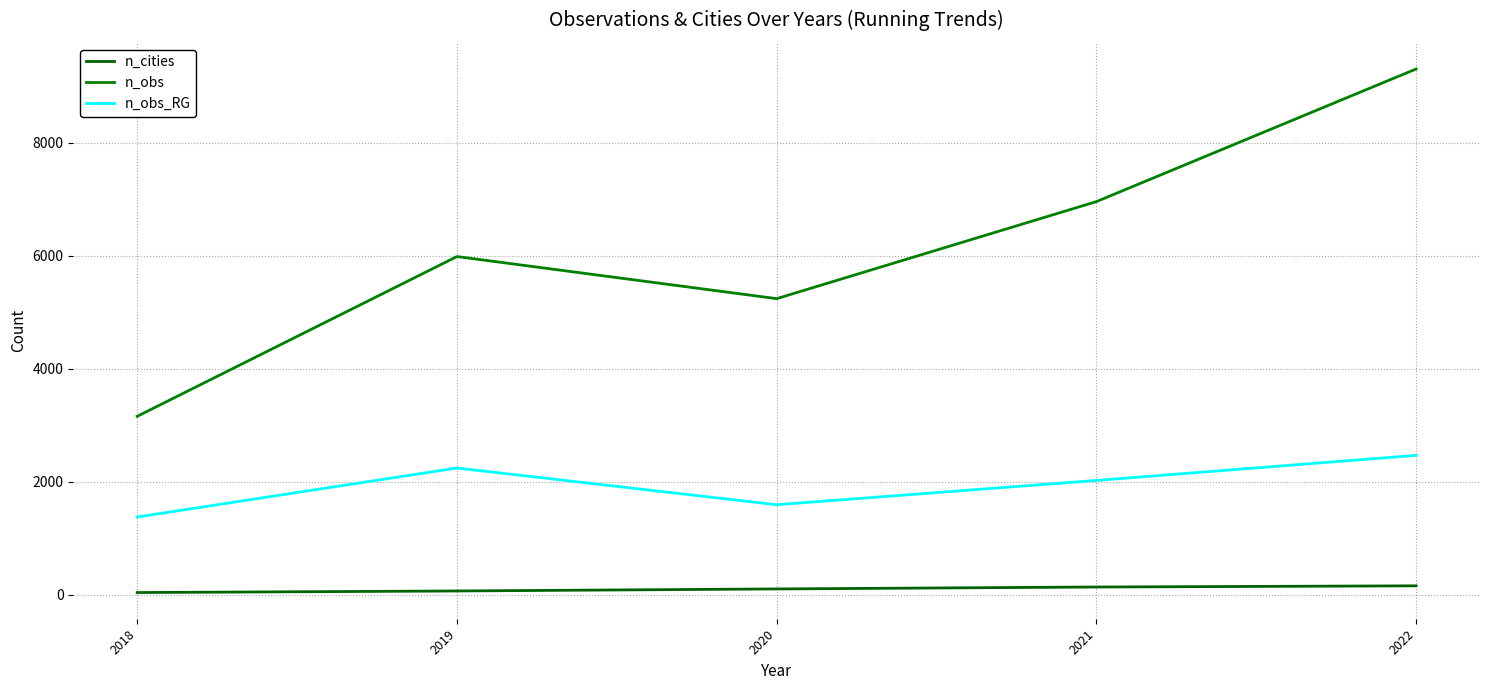

What is the difference between the maximum and minimum values in the n_obs series?

6146